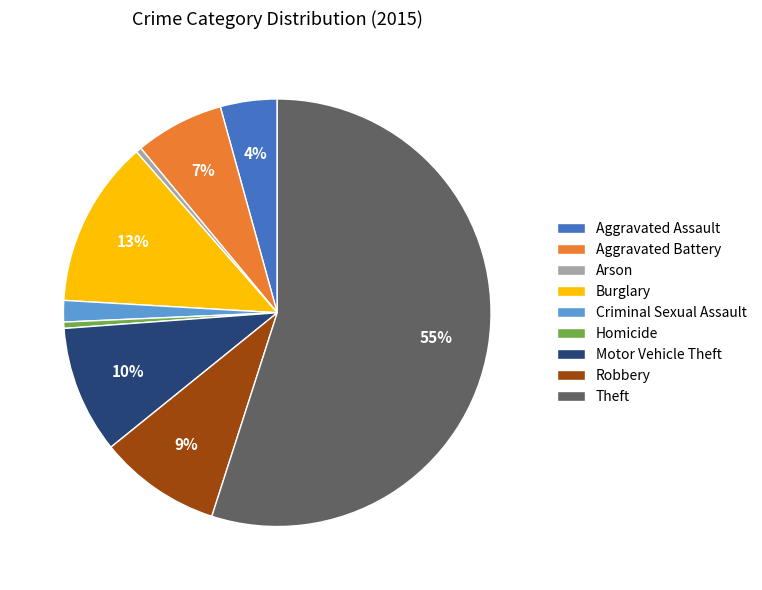

Is it true that Homicide is 0% of the pie?

True